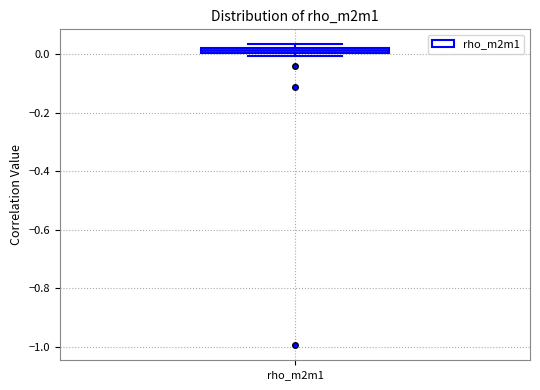

Where is the upper edge of the box for rho_m2m1 on the y-axis? The values are not printed on the chart, so give them approximately, as read against the axis.

0.02